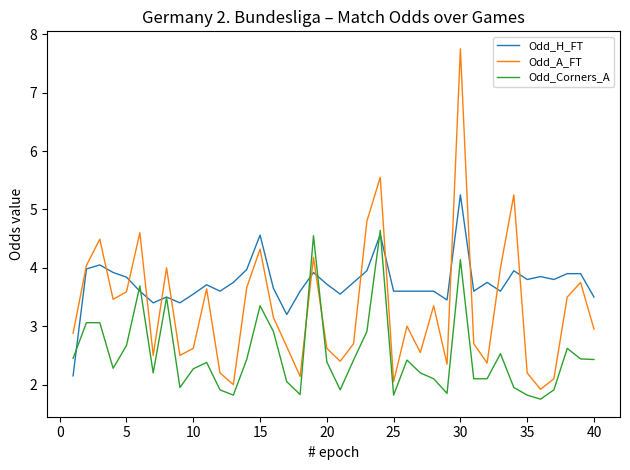

How many interior local valleys does the Odd_A_FT series have?

11